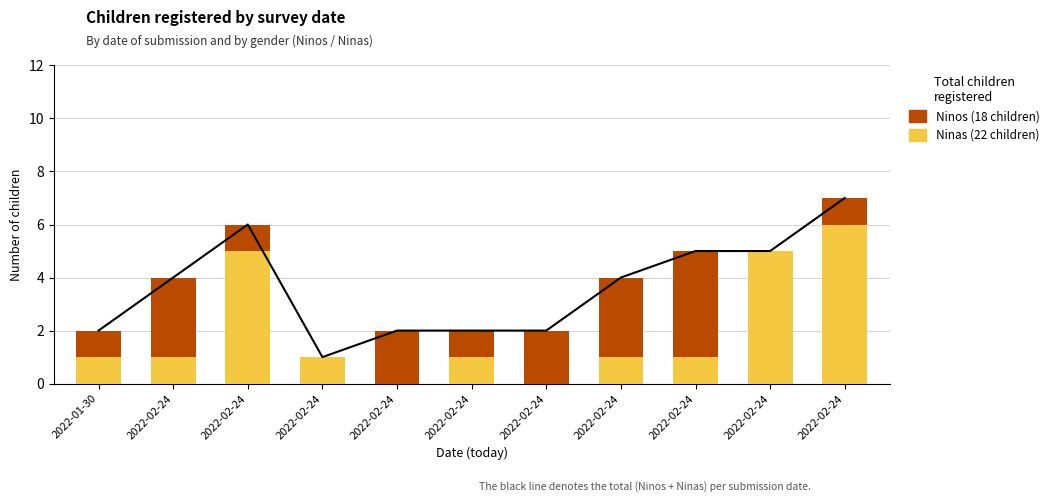

At which label does Ninos first exceed 1?

2022-02-24